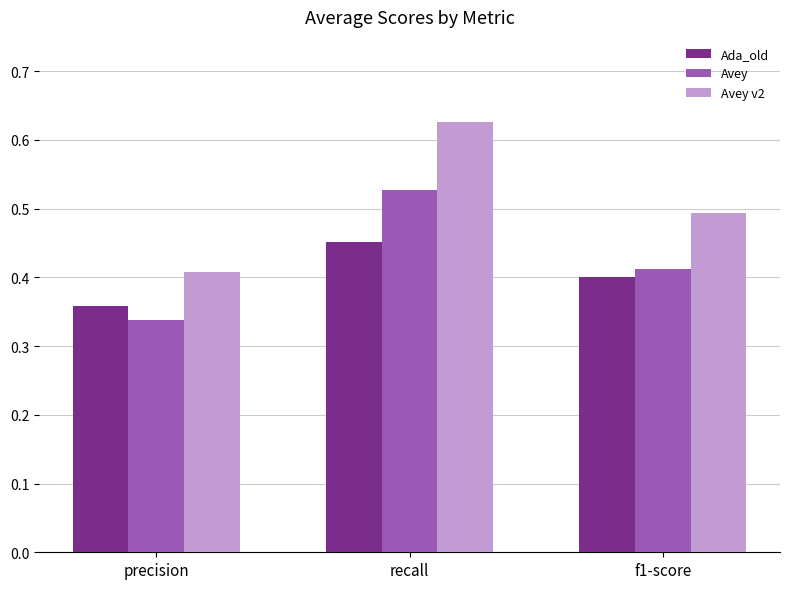

Is the value of Avey v2 at f1-score greater than the value of Ada_old at precision?

Yes